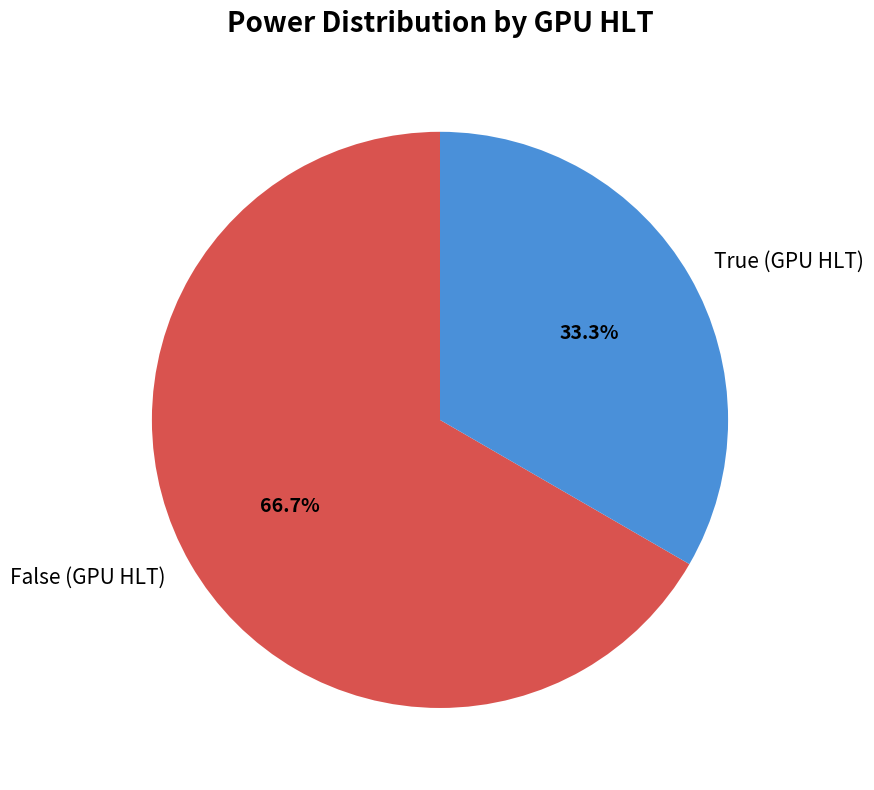

Is there any slice that represents more than half of the pie?

Yes